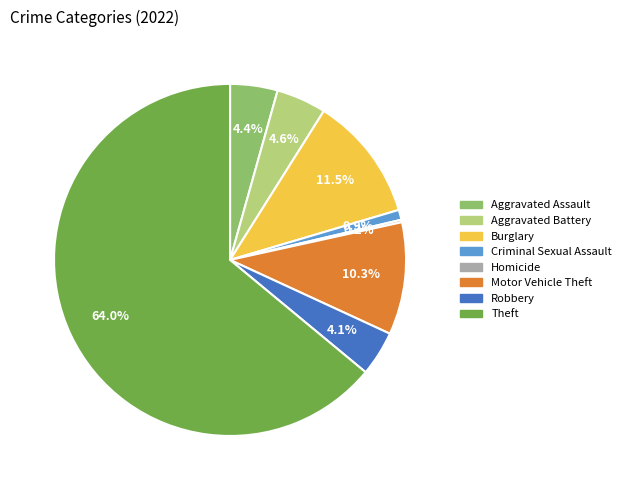

Is there a majority slice in this chart?

Yes